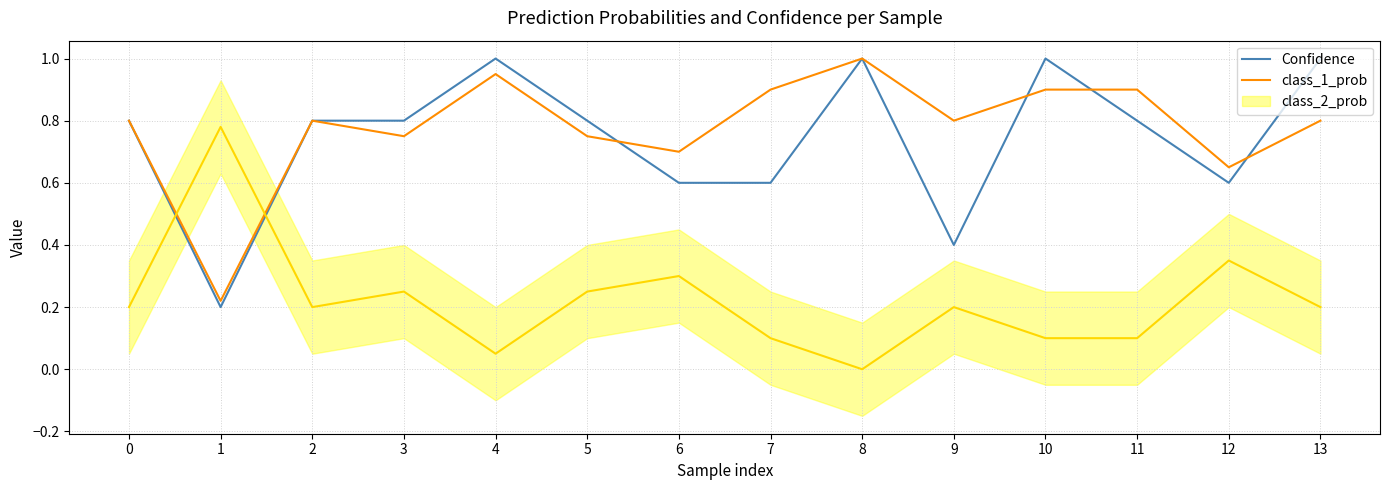

What is the minimum value for Confidence?

0.2